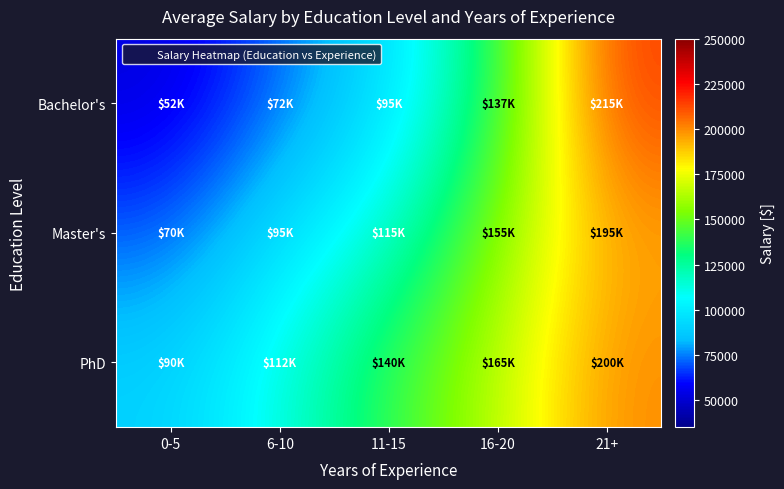

At how many categories does at least one series exceed 161554?

2